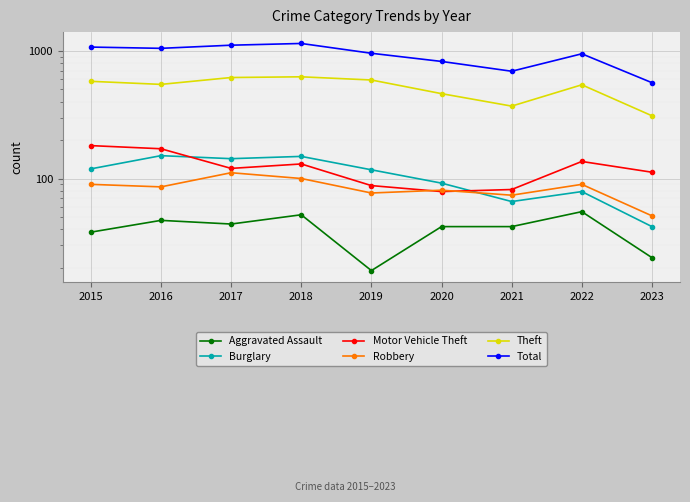

Reading left to right, transcribe all the data shown in this chart.

Aggravated Assault: 38	47	44	52	19	42	42	55	24
Burglary: 119	151	143	149	117	92	66	79	42
Motor Vehicle Theft: 181	171	120	130	88	79	82	136	112
Robbery: 90	86	111	100	77	81	74	90	51
Theft: 577	546	618	626	591	462	369	542	310
Total: 1070	1046	1107	1142	957	826	692	948	563